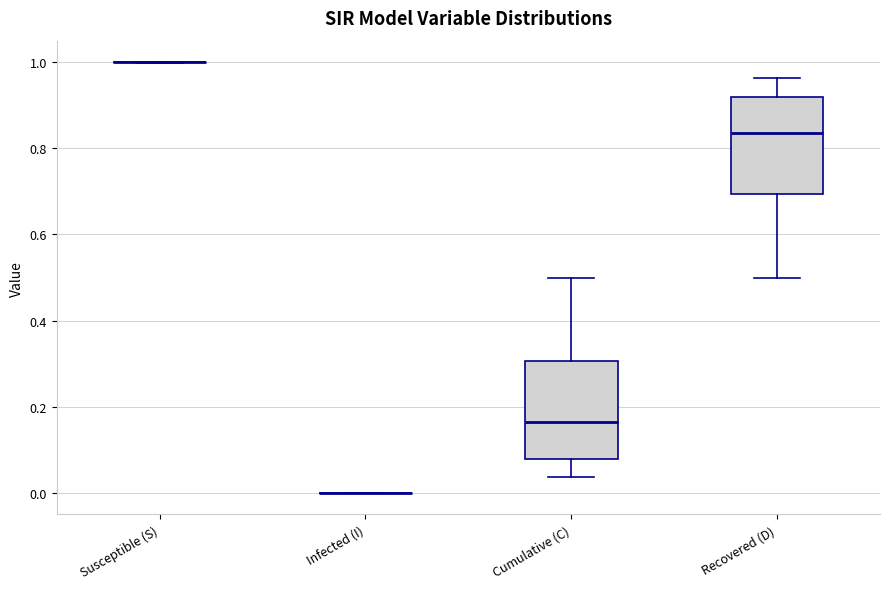

Reading left to right, read every box against the y-axis: the position of its median line, the range the box covers, and the ends of its whiskers. The values are not printed on the chart, so give them approximately, as read against the axis.

Susceptible (S): box collapsed to a line at 1.00, whiskers 1.00 to 1.00
Infected (I): box collapsed to a line at 0.00, whiskers 0.00 to 0.00
Cumulative (C): median 0.16, box 0.08 to 0.30, whiskers 0.04 to 0.50
Recovered (D): median 0.84, box 0.70 to 0.92, whiskers 0.50 to 0.96